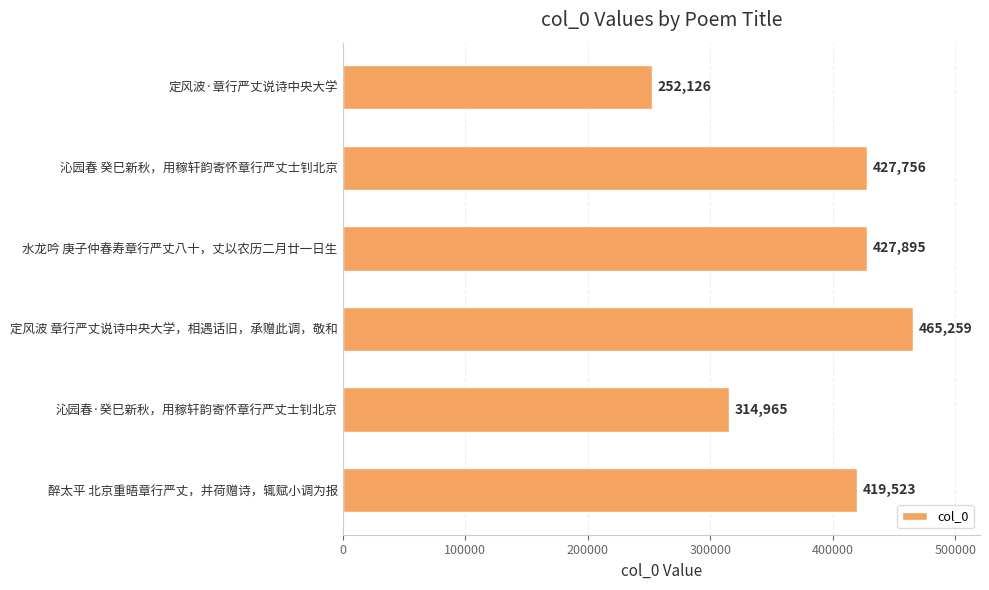

Reading bottom to top, extract all data points from this chart.

醉太平 北京重晤章行严丈，并荷赠诗，辄赋小调为报=419523	沁园春·癸巳新秋，用稼轩韵寄怀章行严丈士钊北京=314965	定风波 章行严丈说诗中央大学，相遇话旧，承赠此调，敬和=465259	水龙吟 庚子仲春寿章行严丈八十，丈以农历二月廿一日生=427895	沁园春 癸巳新秋，用稼轩韵寄怀章行严丈士钊北京=427756	定风波·章行严丈说诗中央大学=252126